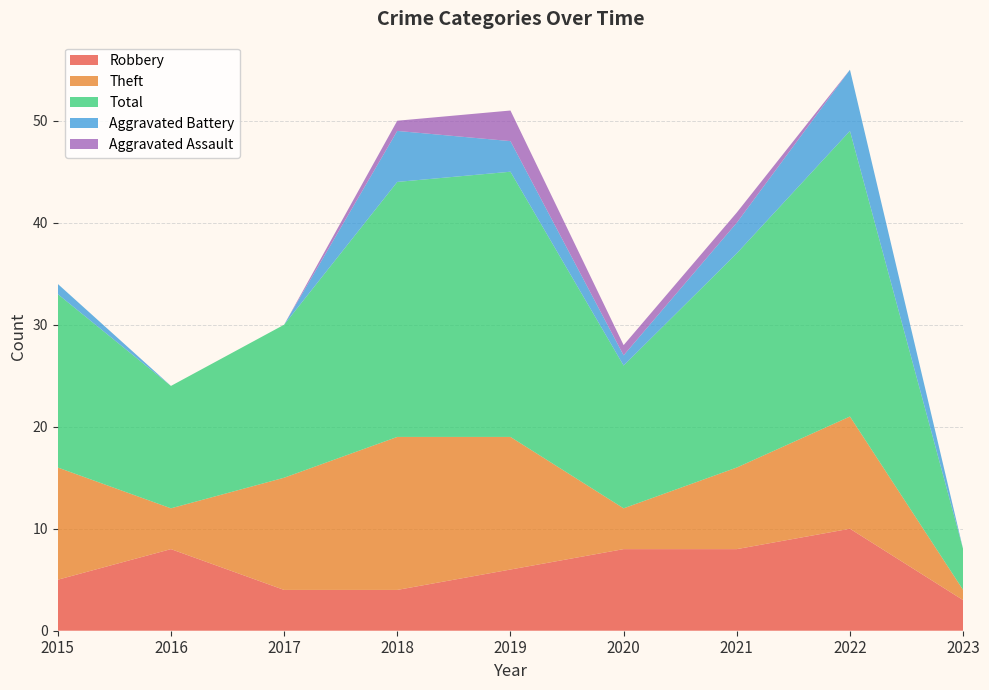

Reading right to left, transcribe all the data shown in this chart.

Robbery: 3	10	8	8	6	4	4	8	5
Theft: 1	11	8	4	13	15	11	4	11
Total: 4	28	21	14	26	25	15	12	17
Aggravated Battery: 0	6	3	1	3	5	0	0	1
Aggravated Assault: 0	0	1	1	3	1	0	0	0